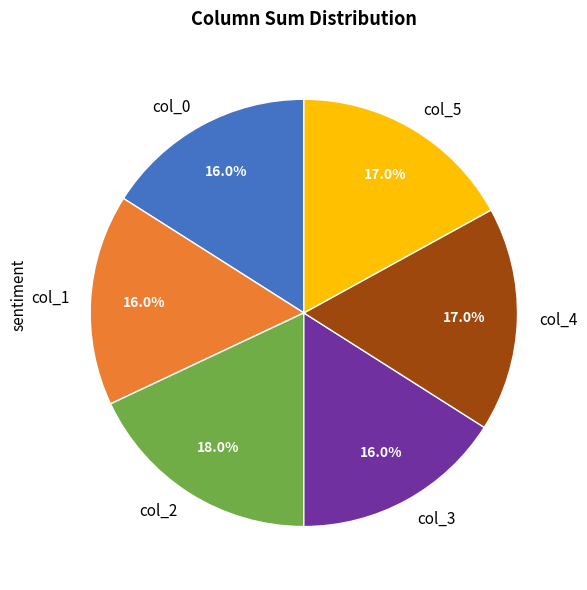

Is there any slice that represents more than half of the pie?

No